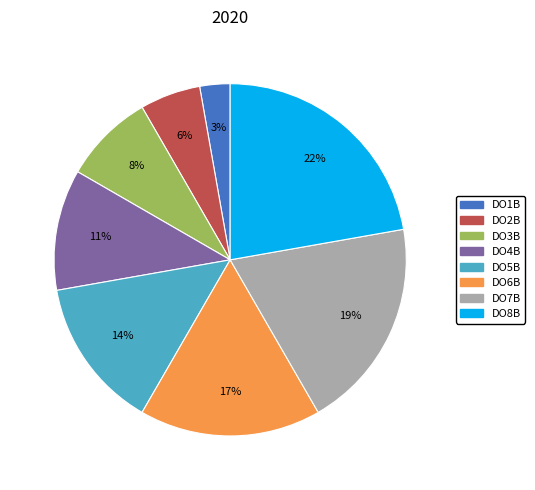

Count the number of slices in the pie.

8